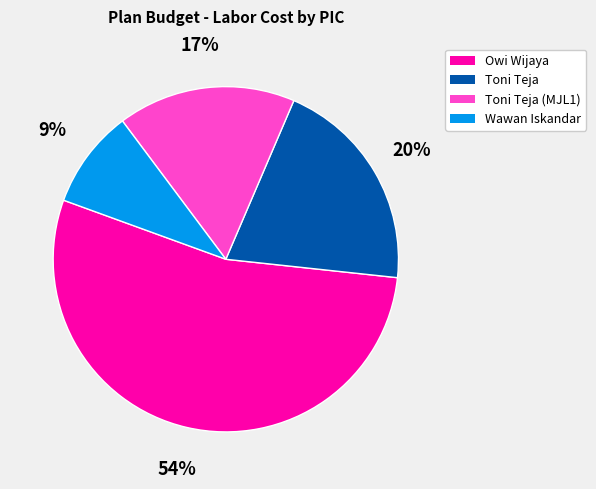

Does any single category account for the majority?

Yes